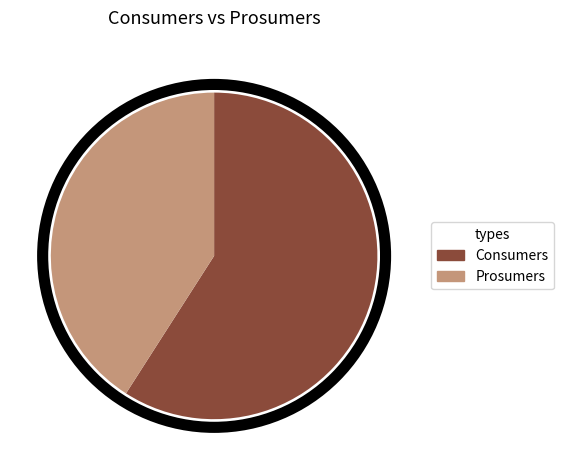

Is the sum of Consumers and Prosumers greater than half?

Yes